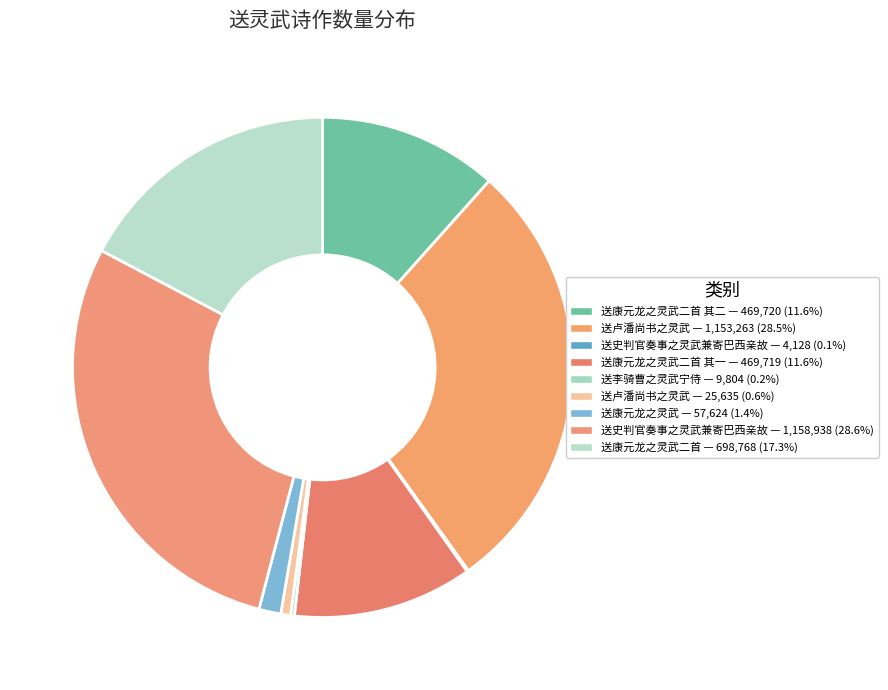

To the nearest percent, what is the average slice percentage?

11%